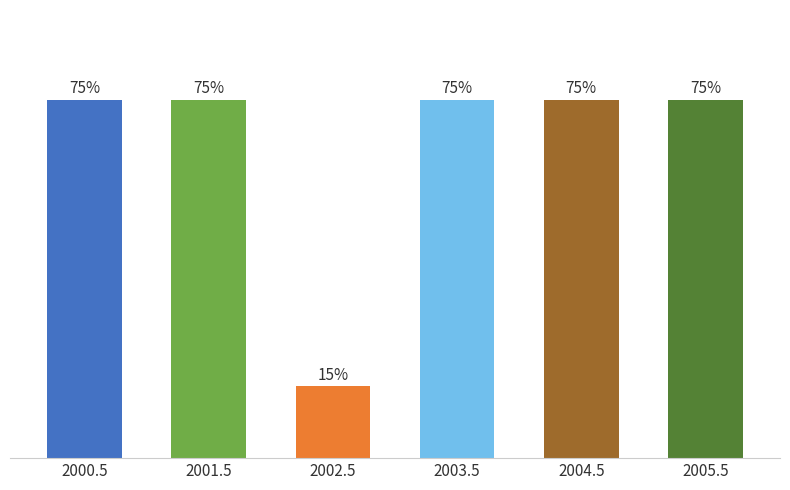

What is the greatest value displayed?

0.8